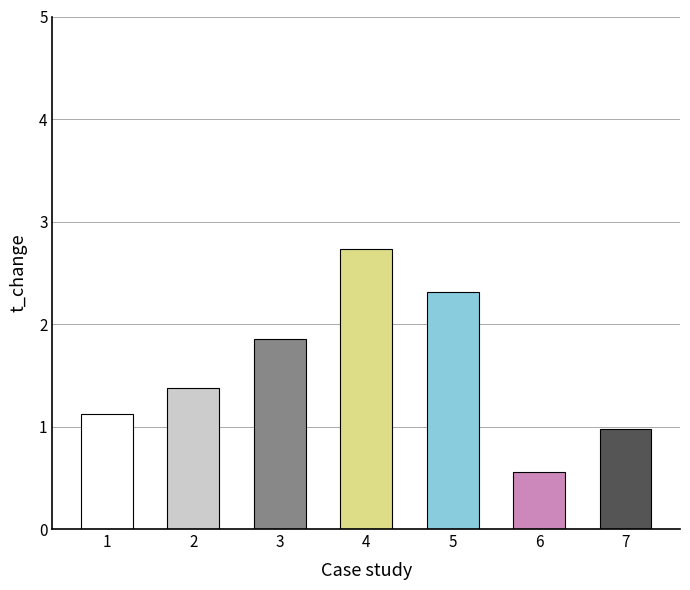

How many categories are shown in the chart?

7